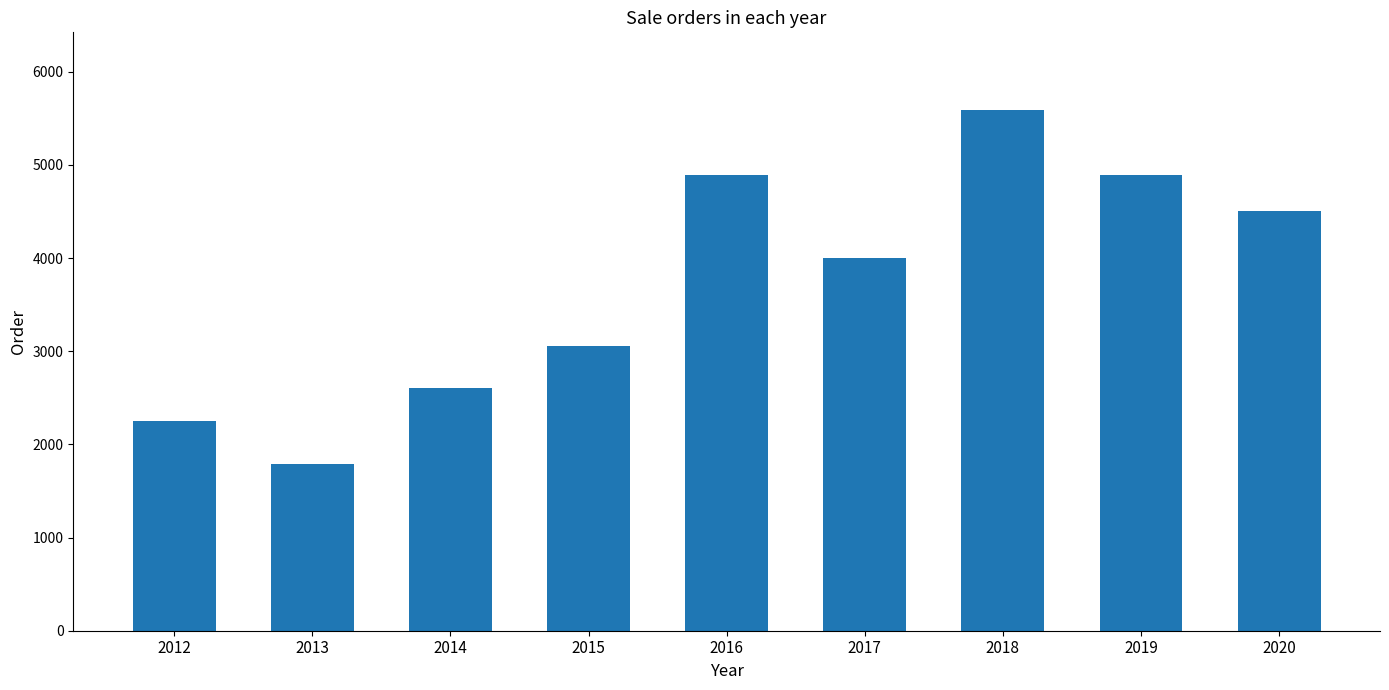

What is the smallest value displayed?

1785